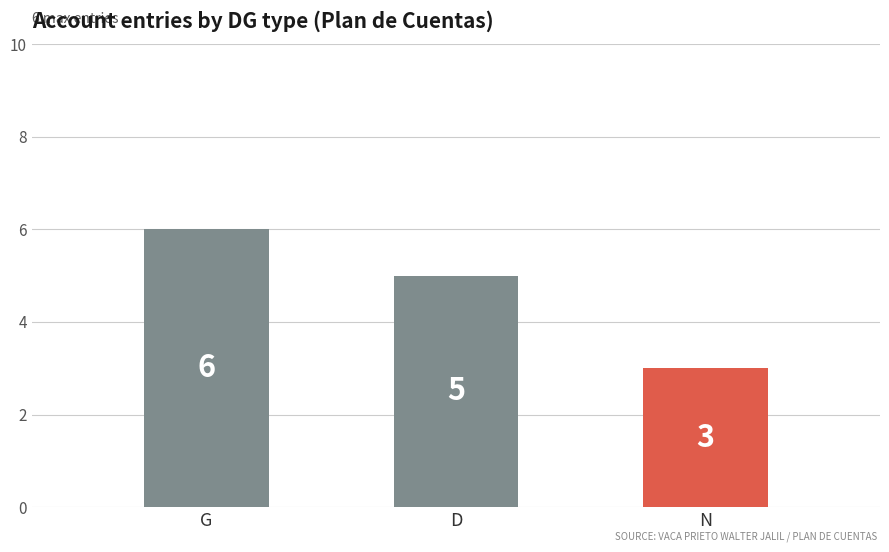

What position from the right is N?

1